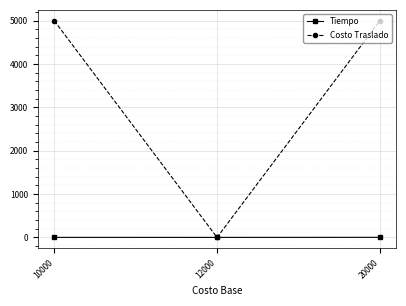

What is the value of the Costo Traslado point at the 3rd from the left?

5000.0